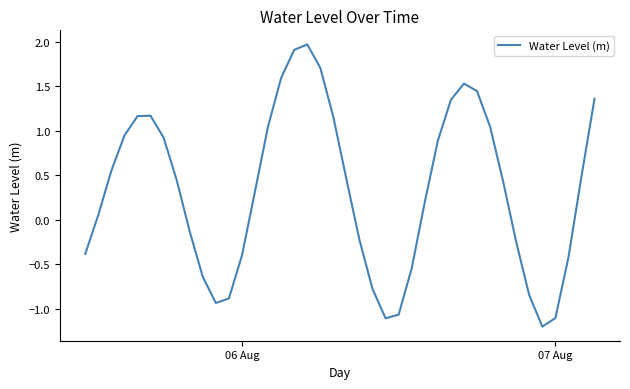

What is the minimum value shown in the chart?

-1.2